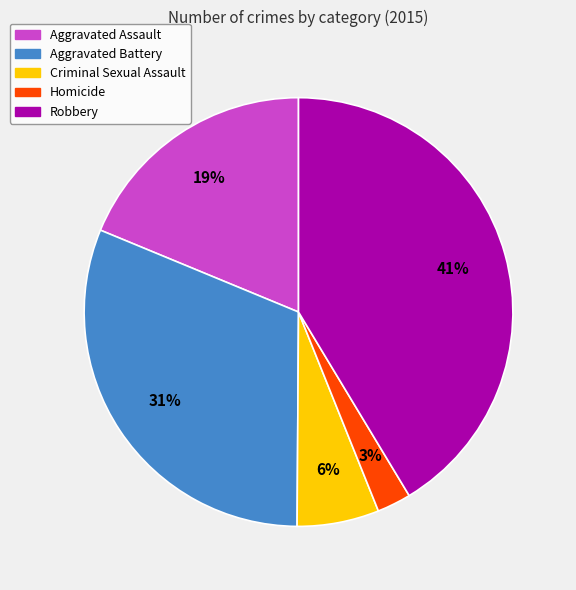

Does Aggravated Assault account for over 50% of the chart?

No